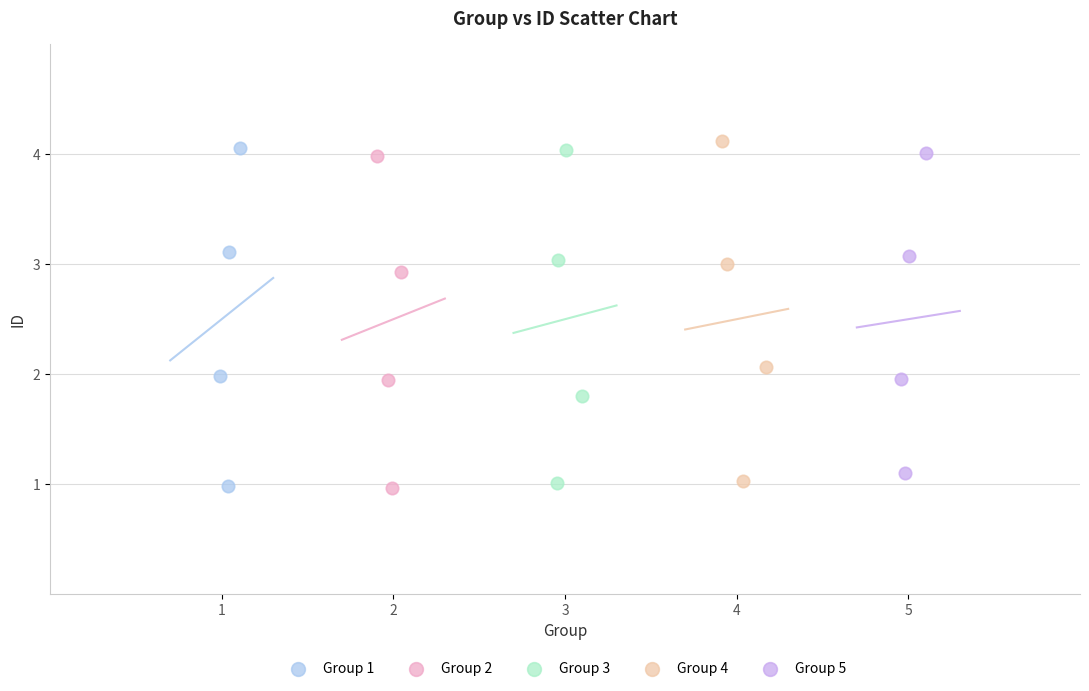

Which series has the largest Y range (max minus min)?

Group 4